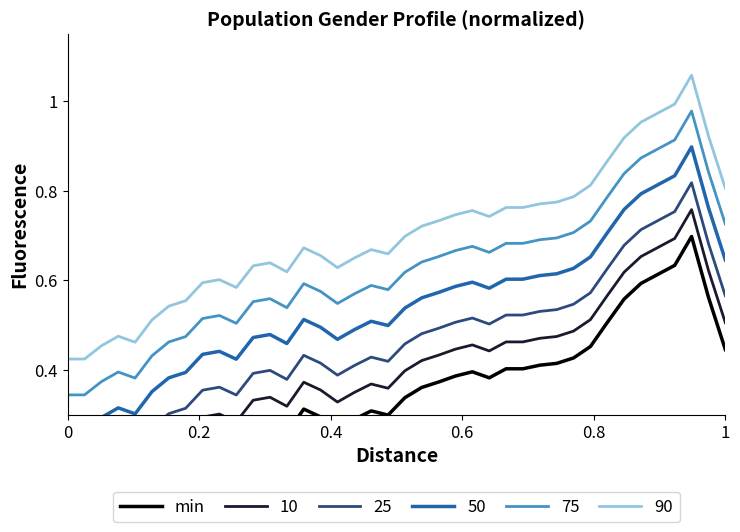

True or false: 75 and 90 cross at least once.

False